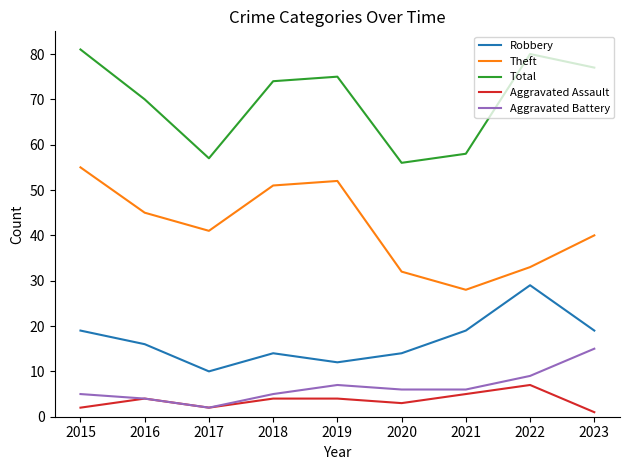

True or false: Aggravated Assault has more than 0 points higher than both neighbors.

True